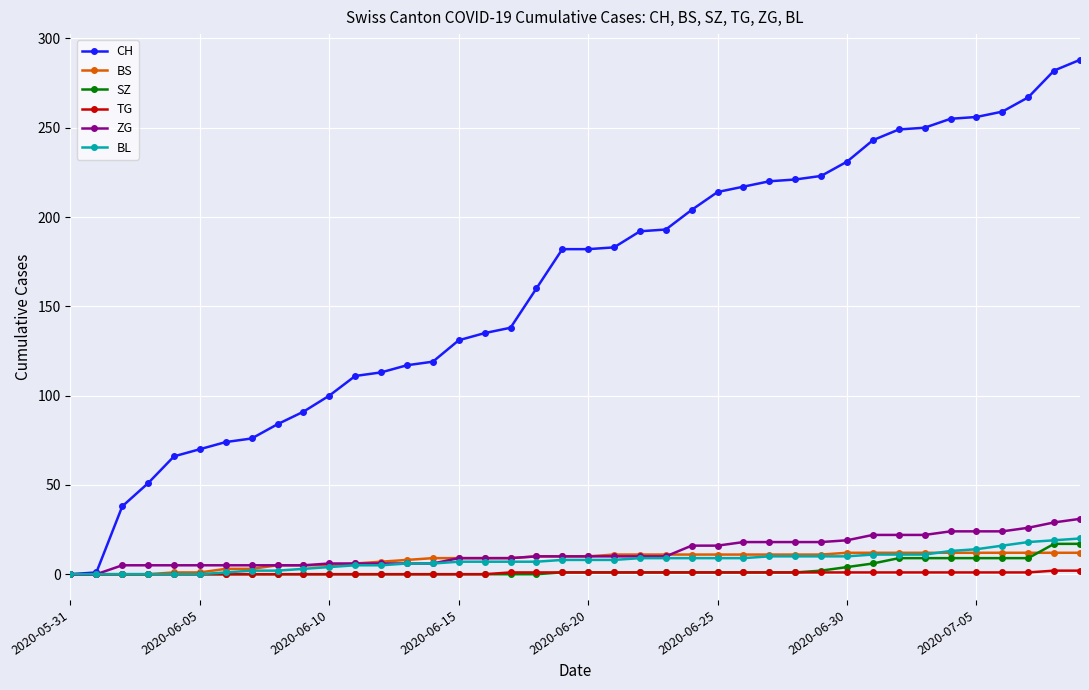

At how many categories does at least one series exceed 169?

21